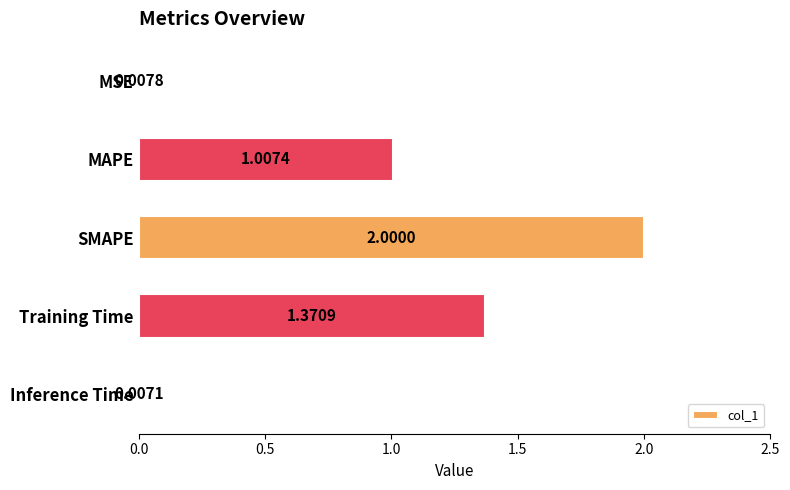

What is the sum of all values?

4.4